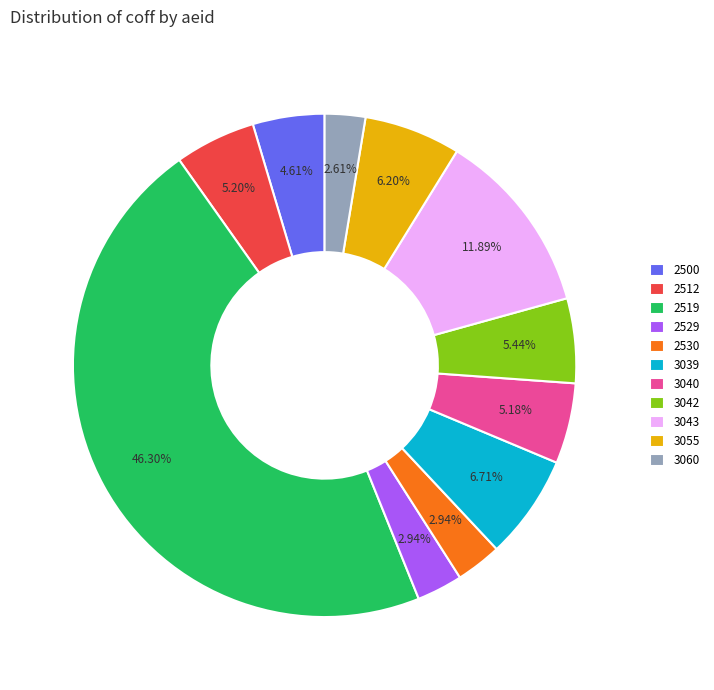

Does any single category account for the majority?

No